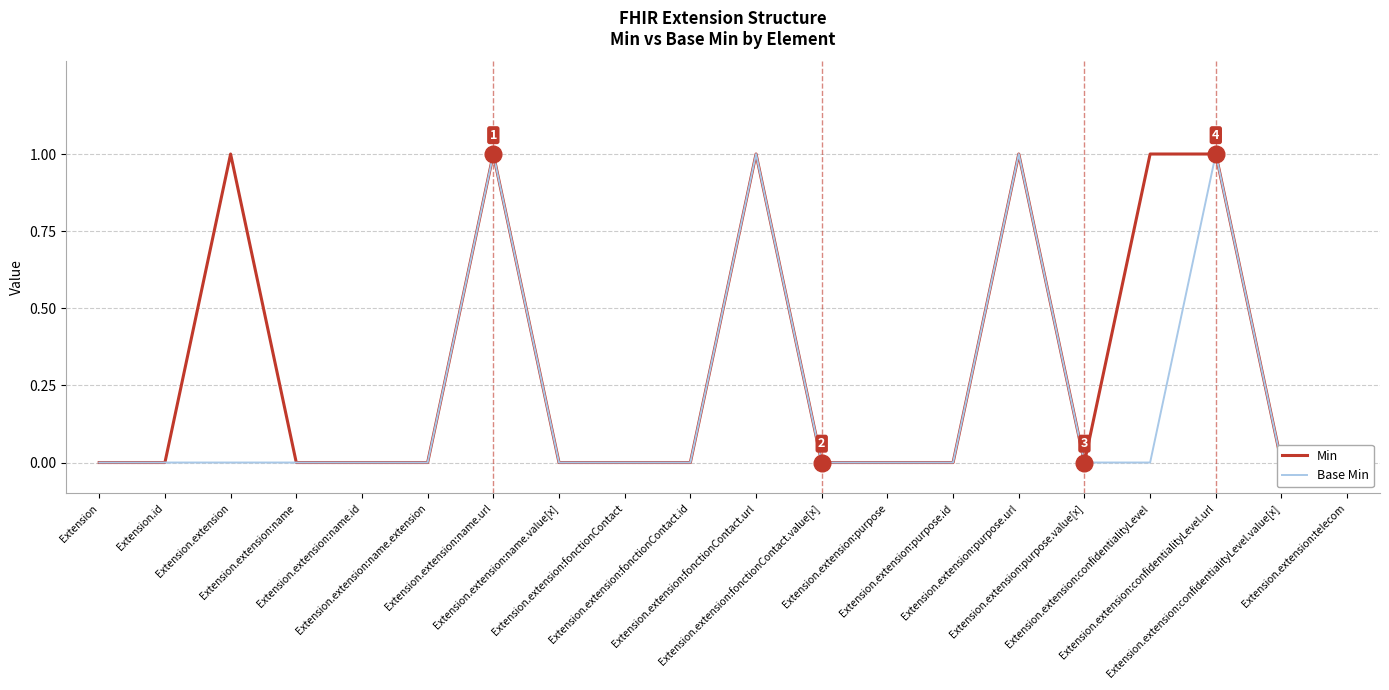

True or false: Min and Base Min cross at least once.

False